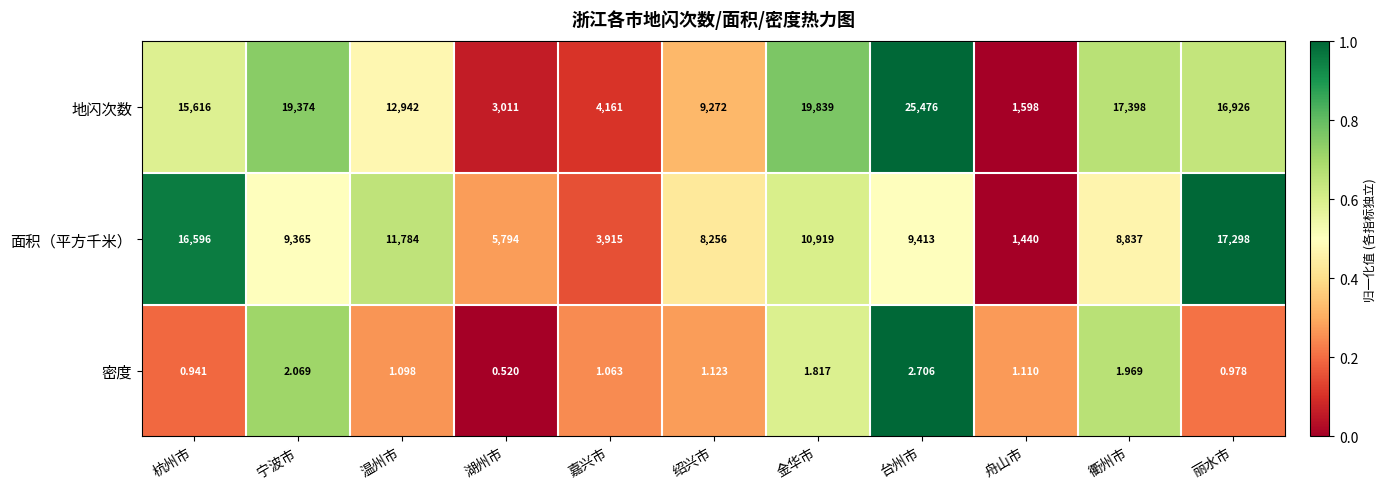

Which series has the widest spread of values?

地闪次数